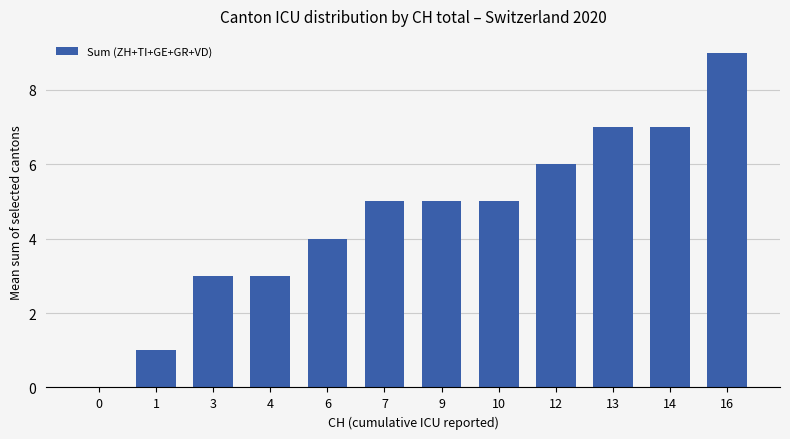

Are the bars grouped side by side (vs. stacked)?

No